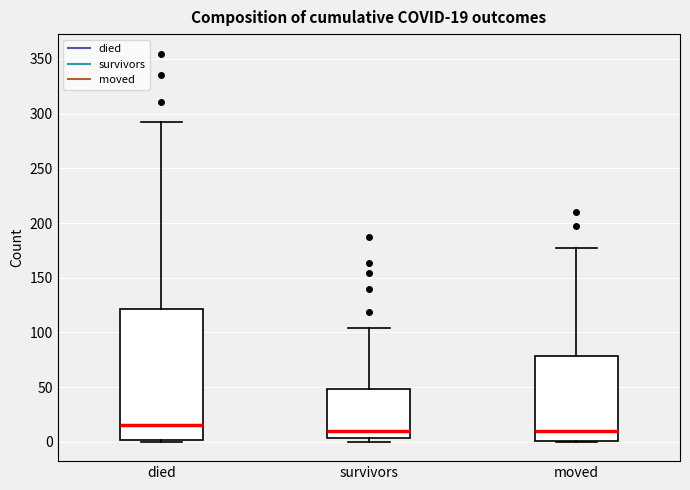

Which box is the tallest, from its lower edge to its upper edge?

died